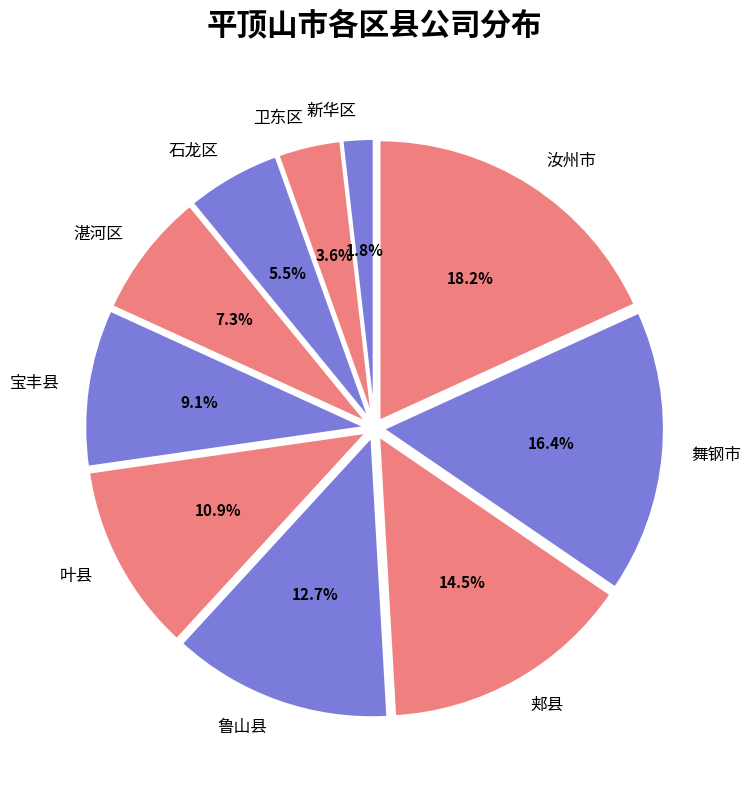

Is the sum of 新华区 and 舞钢市 greater than half?

No